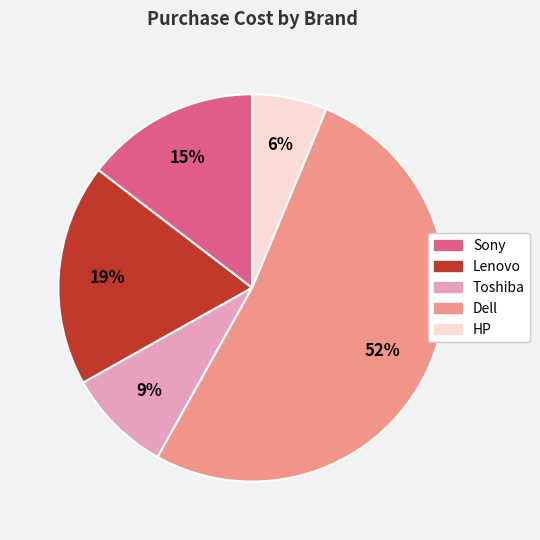

Is it true that Lenovo is 11% of the pie?

False